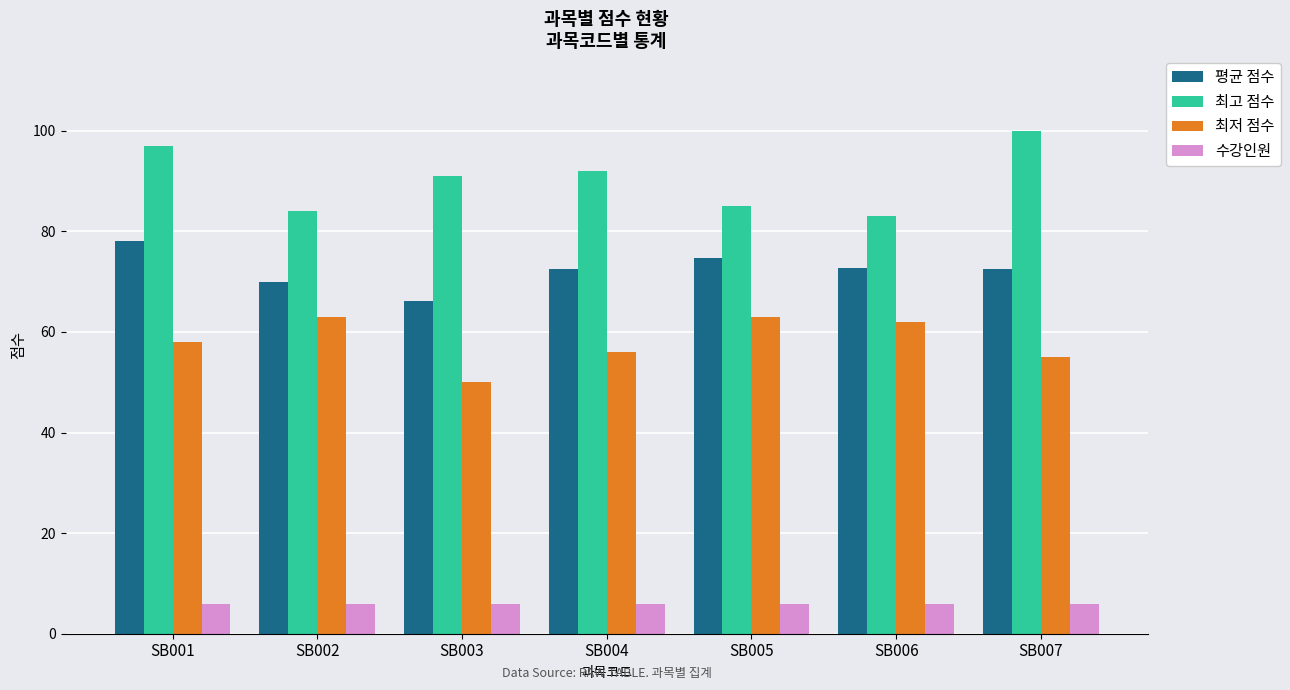

What is the value of the 최저 점수 bar at the 1st from the left?

58.0